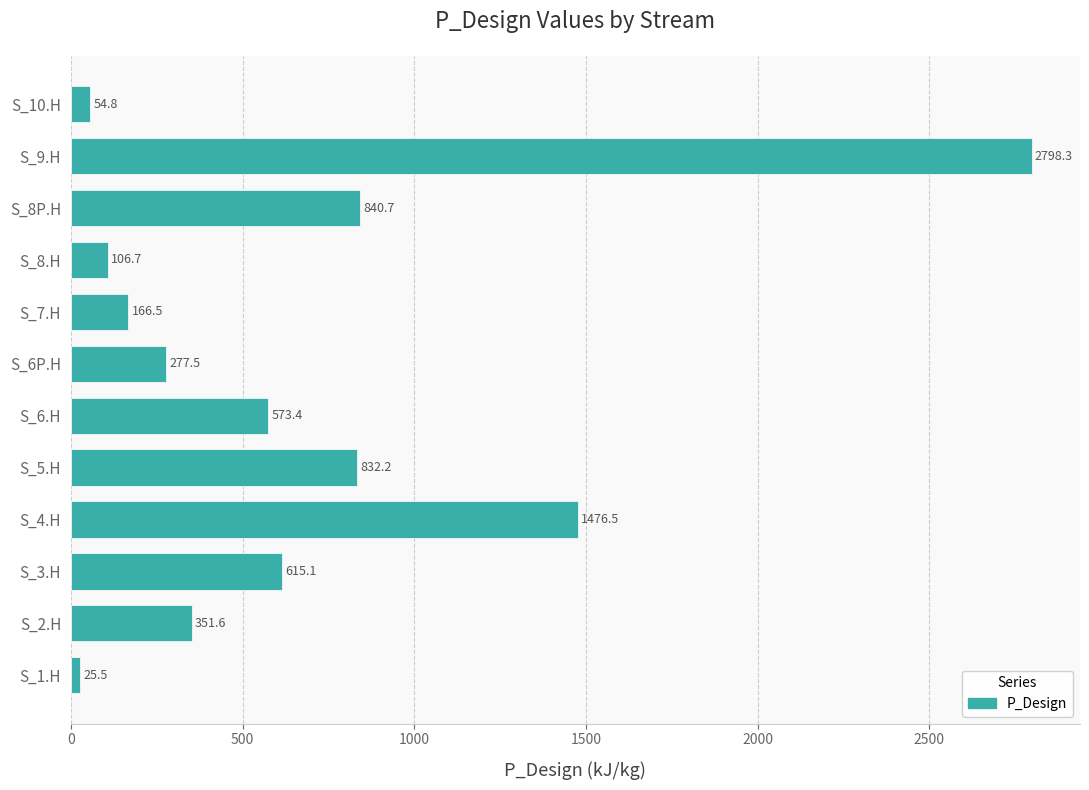

What is the greatest value displayed?

2798.3